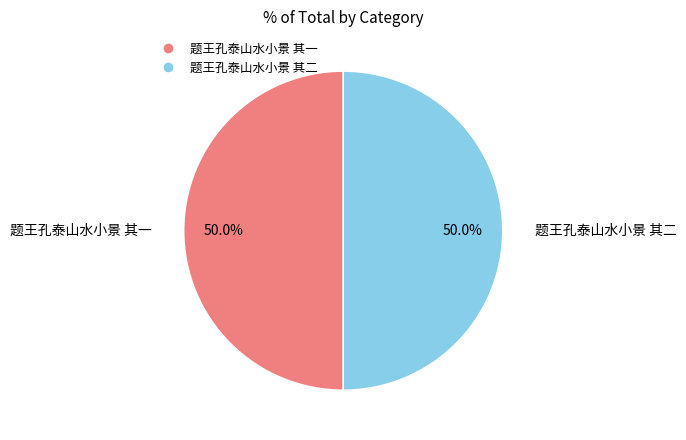

Approximately how many times larger is the value at 题王孔泰山水小景 其一 compared to 题王孔泰山水小景 其二?

1.0